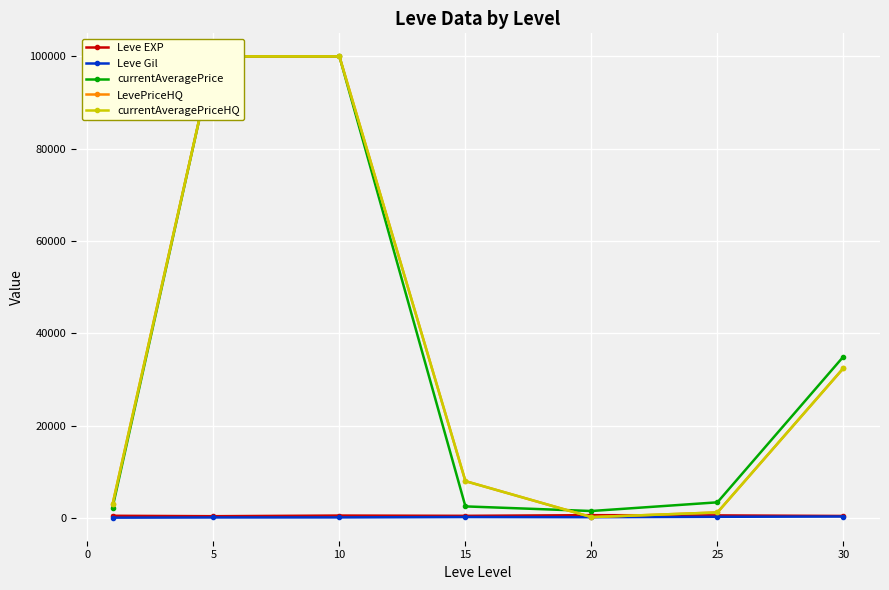

True or false: Leve EXP has a value of 183.9 at 10.

False